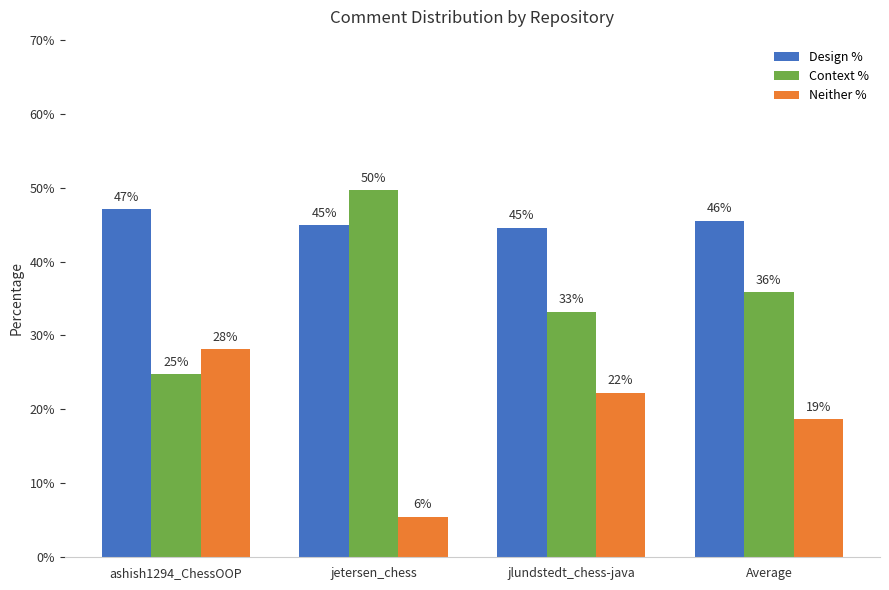

What are all the series names shown in the legend?

Design %, Context %, Neither %